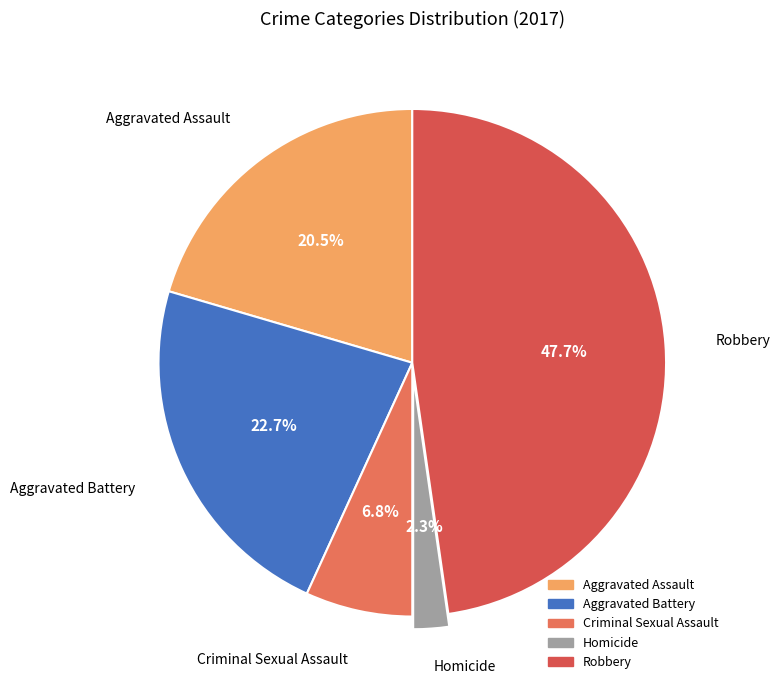

Does Aggravated Battery represent more than half of the total?

No